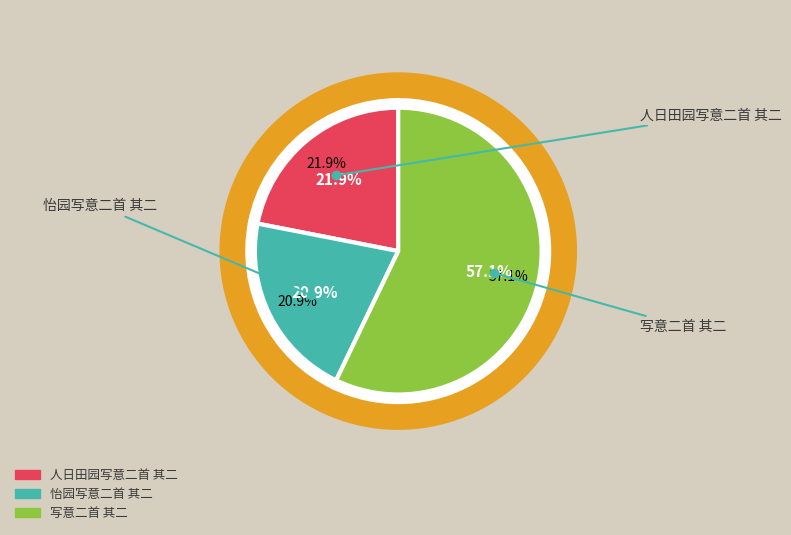

How many segments does this pie chart have?

3